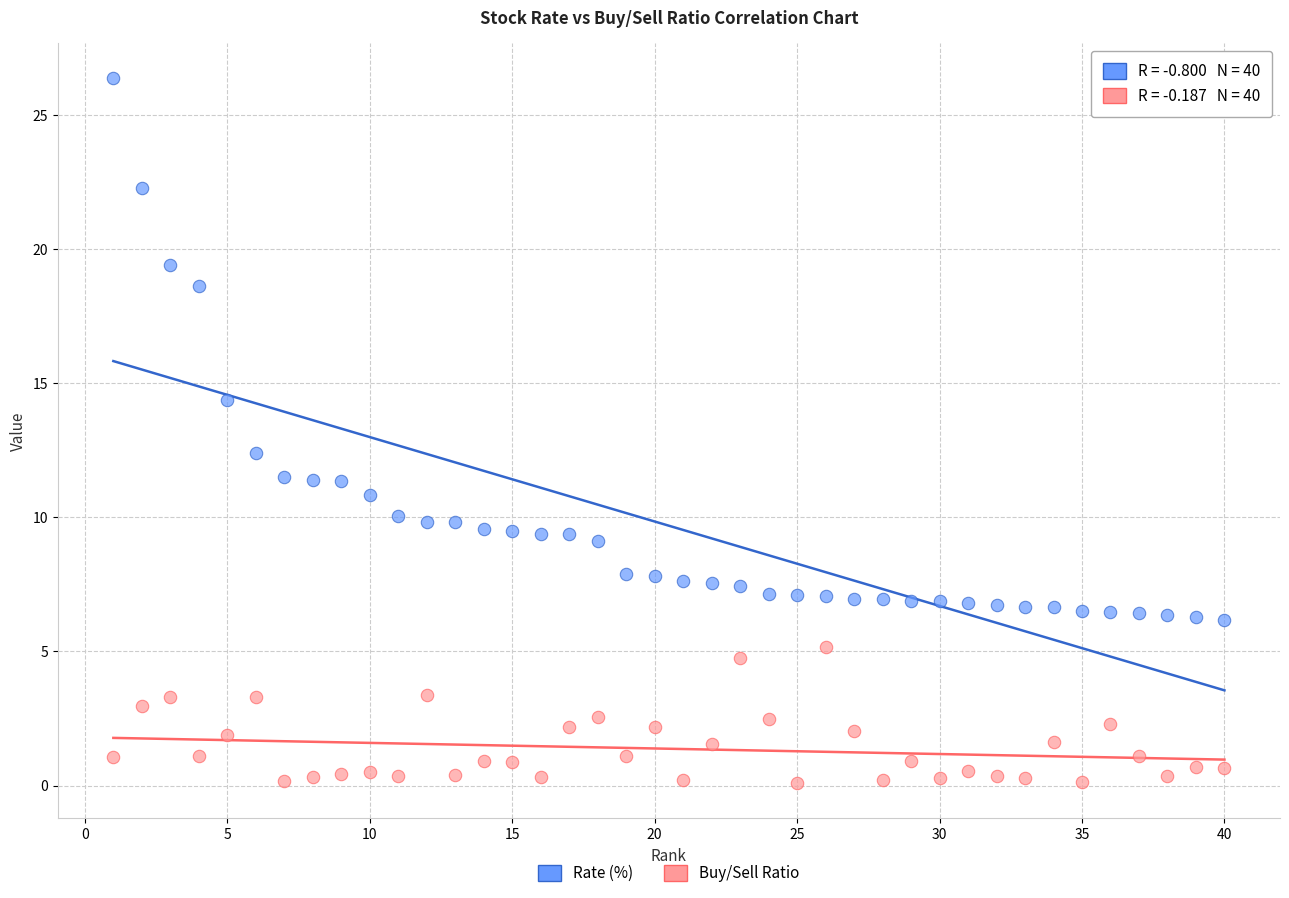

Across all data points, what is the range of Y values (max minus min)?

26.3